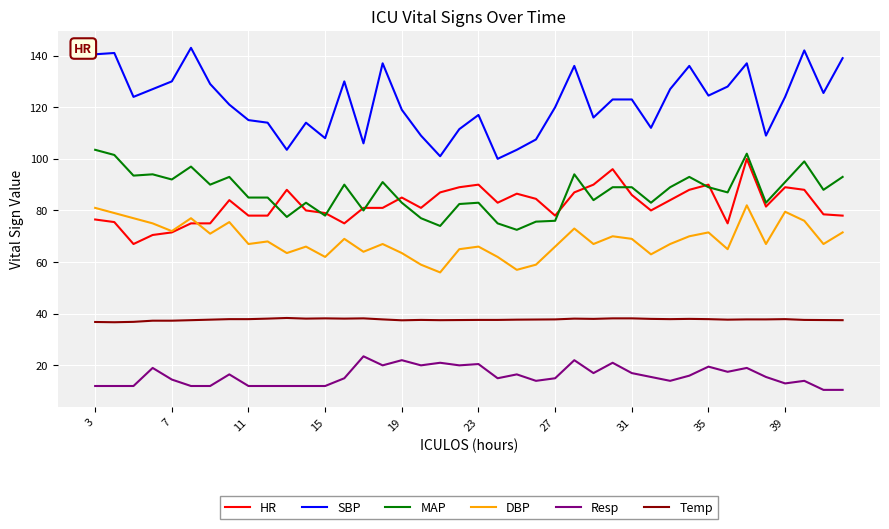

What is the highest value of the MAP series?

103.5